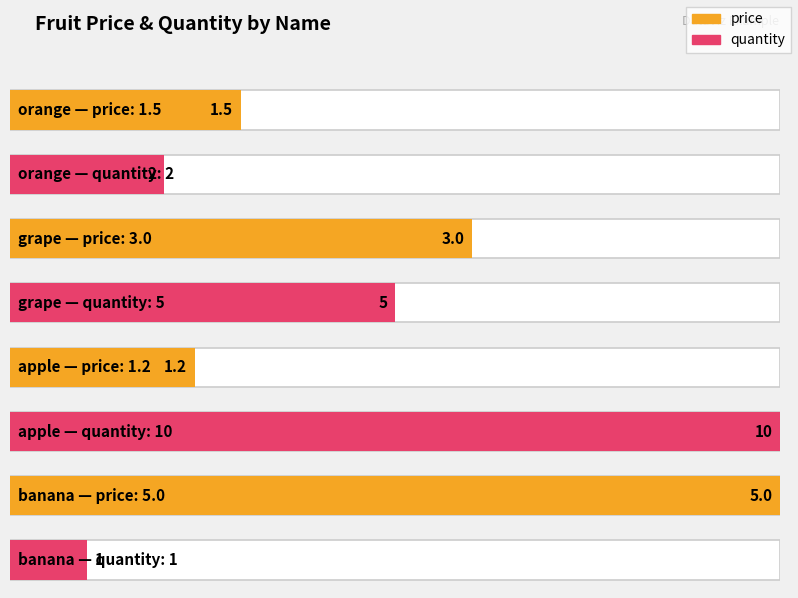

What is the total value across all series at grape?

8.0